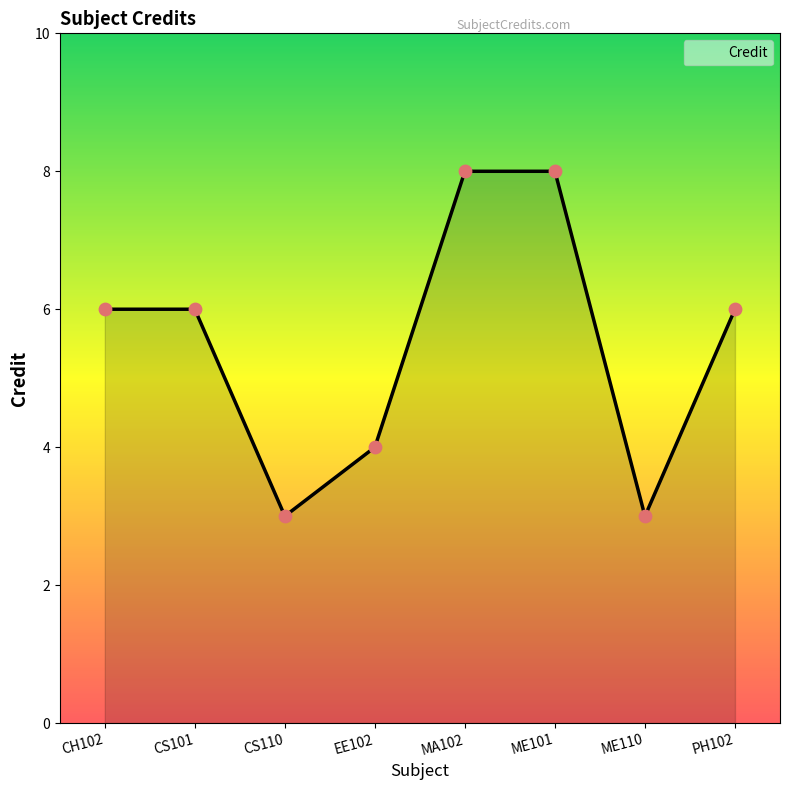

Between ME101 and CH102, which is larger?

ME101